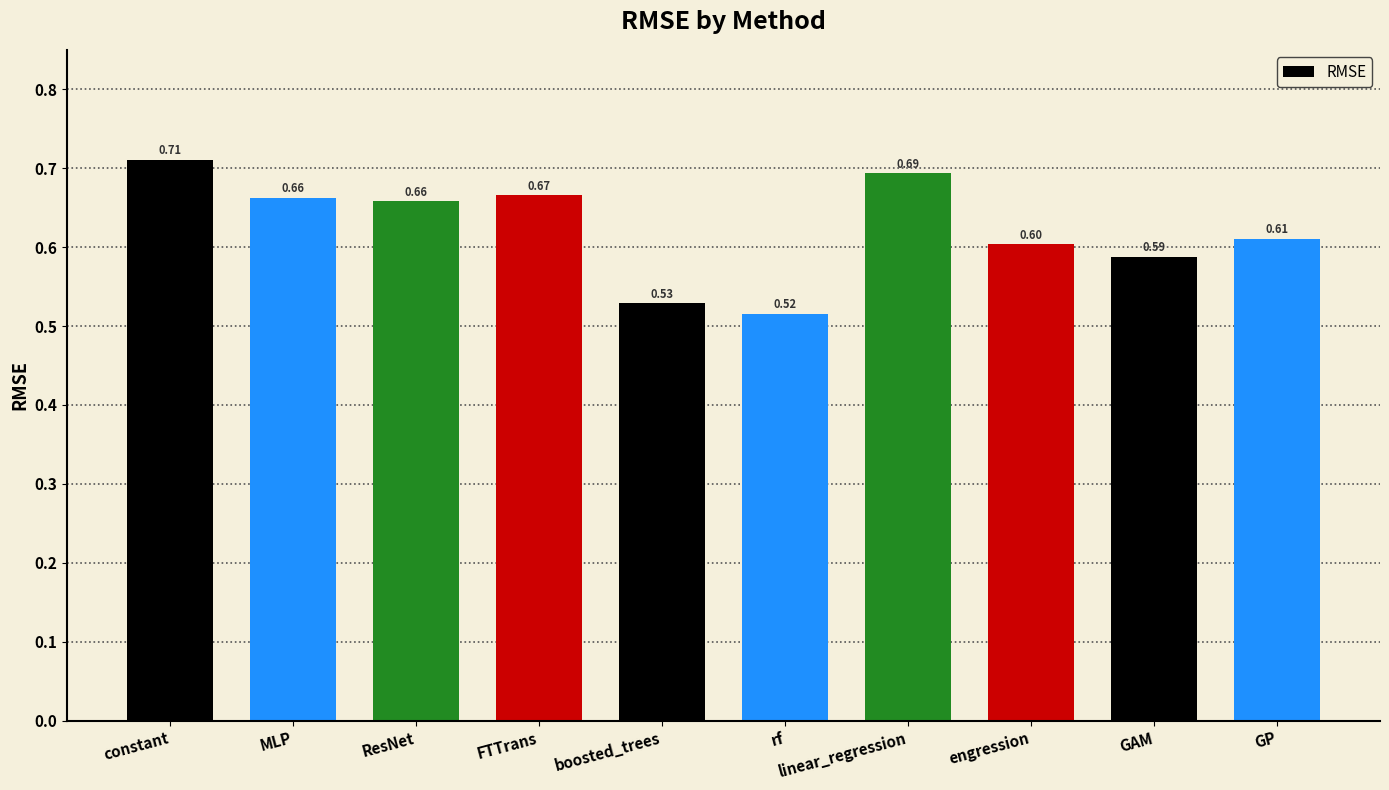

What is the label of the 8th bar from the right?

ResNet